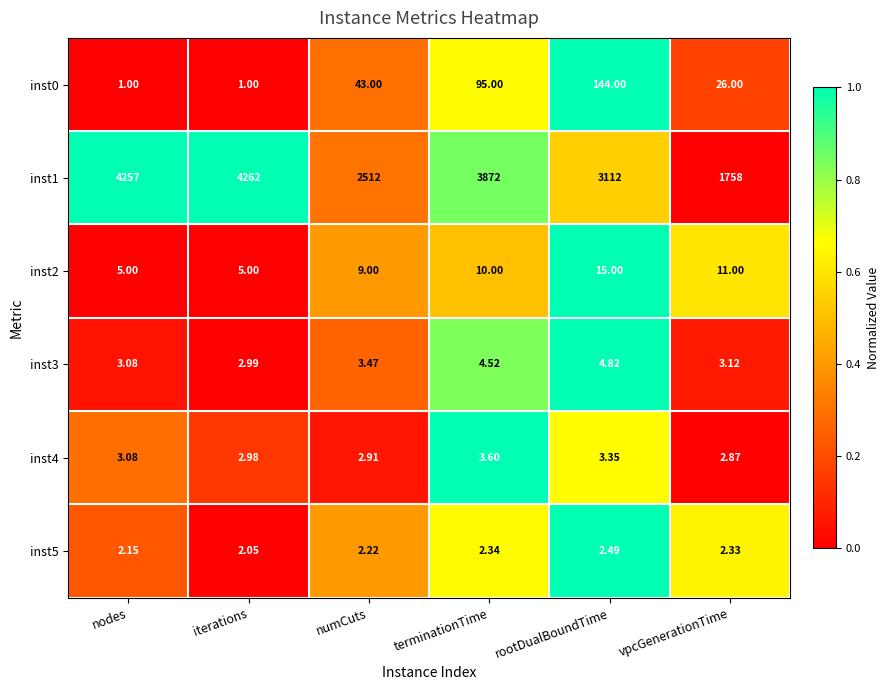

Rank the categories by inst5 value from lowest to highest.

iterations, nodes, numCuts, vpcGenerationTime, terminationTime, rootDualBoundTime